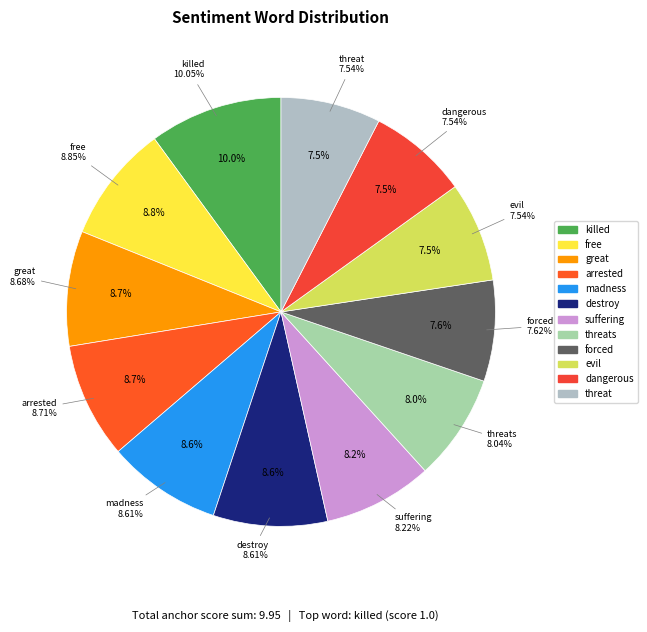

The threat slice represents 1% of the pie. True or false?

False